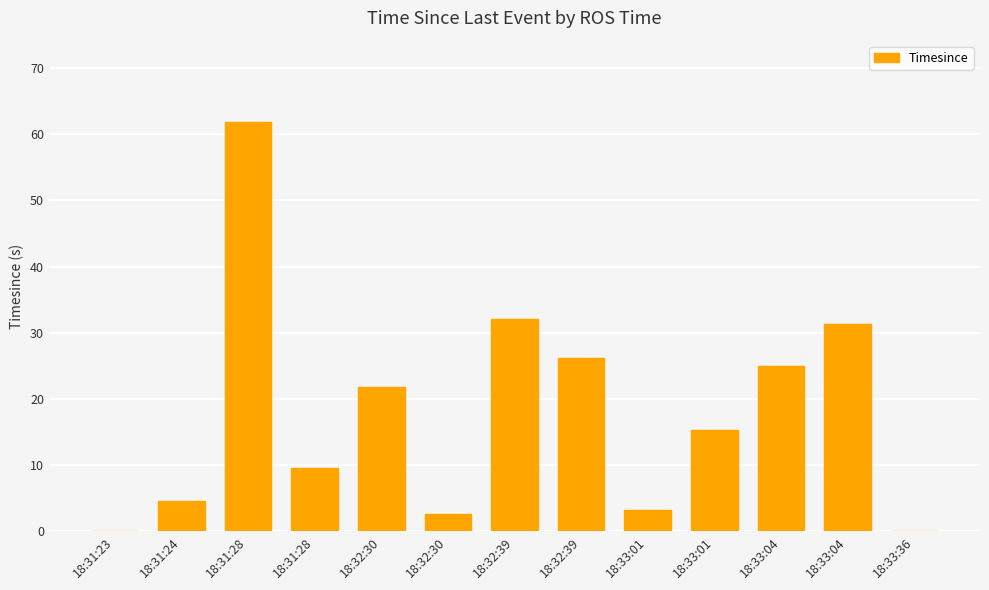

How many data points are above 15?

7